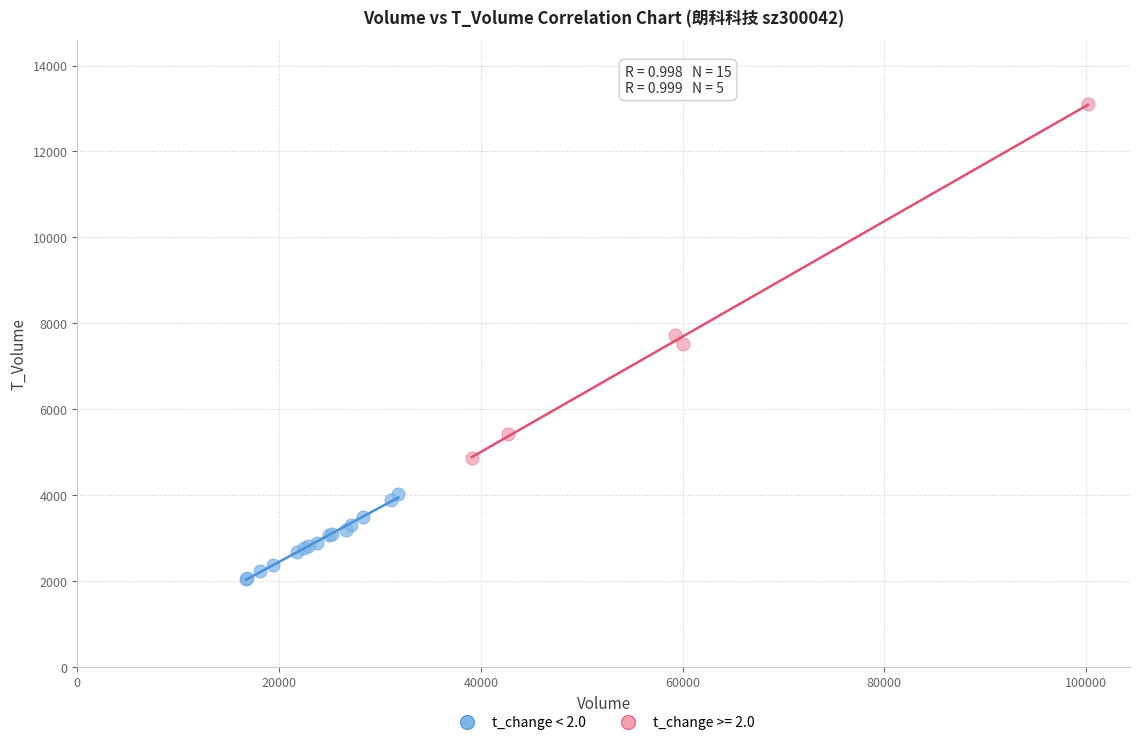

Which series contains the lowest Y value?

t_change < 2.0